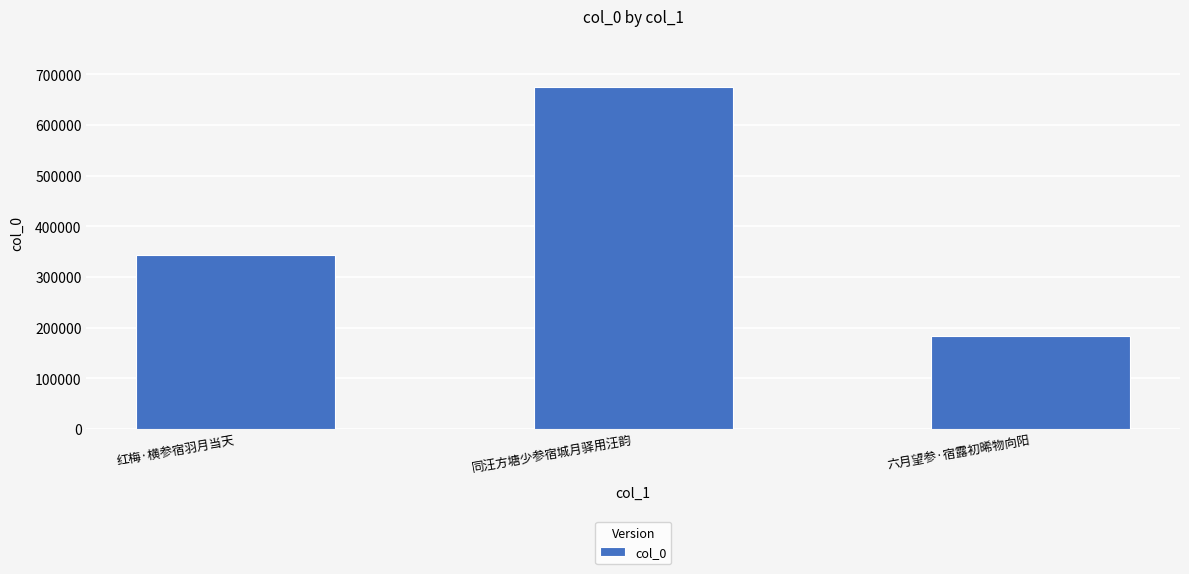

What is the label of the 1st bar from the left?

红梅·横参宿羽月当天